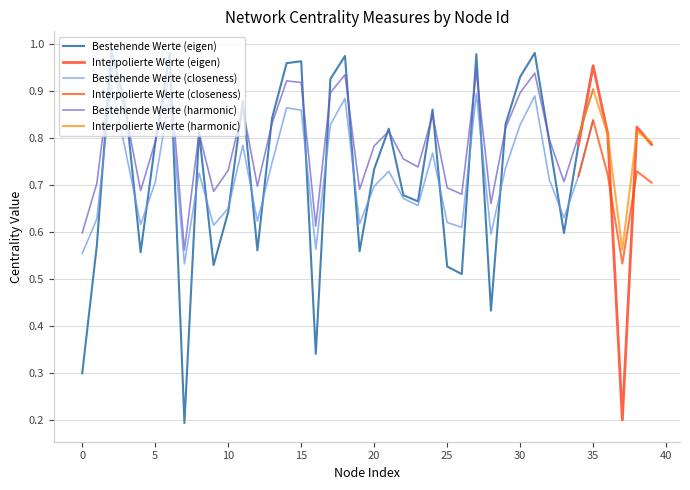

The value of Bestehende Werte (closeness) at 0 is 0.8. True or false?

False